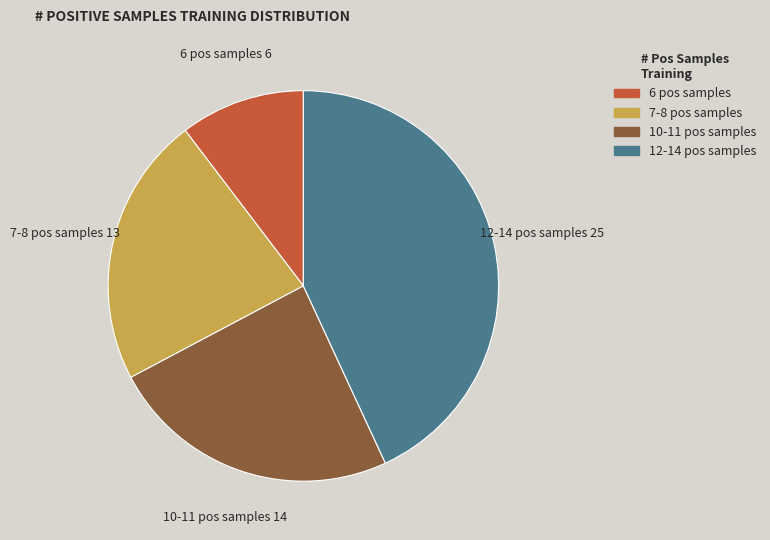

How many slices are in this pie chart?

4